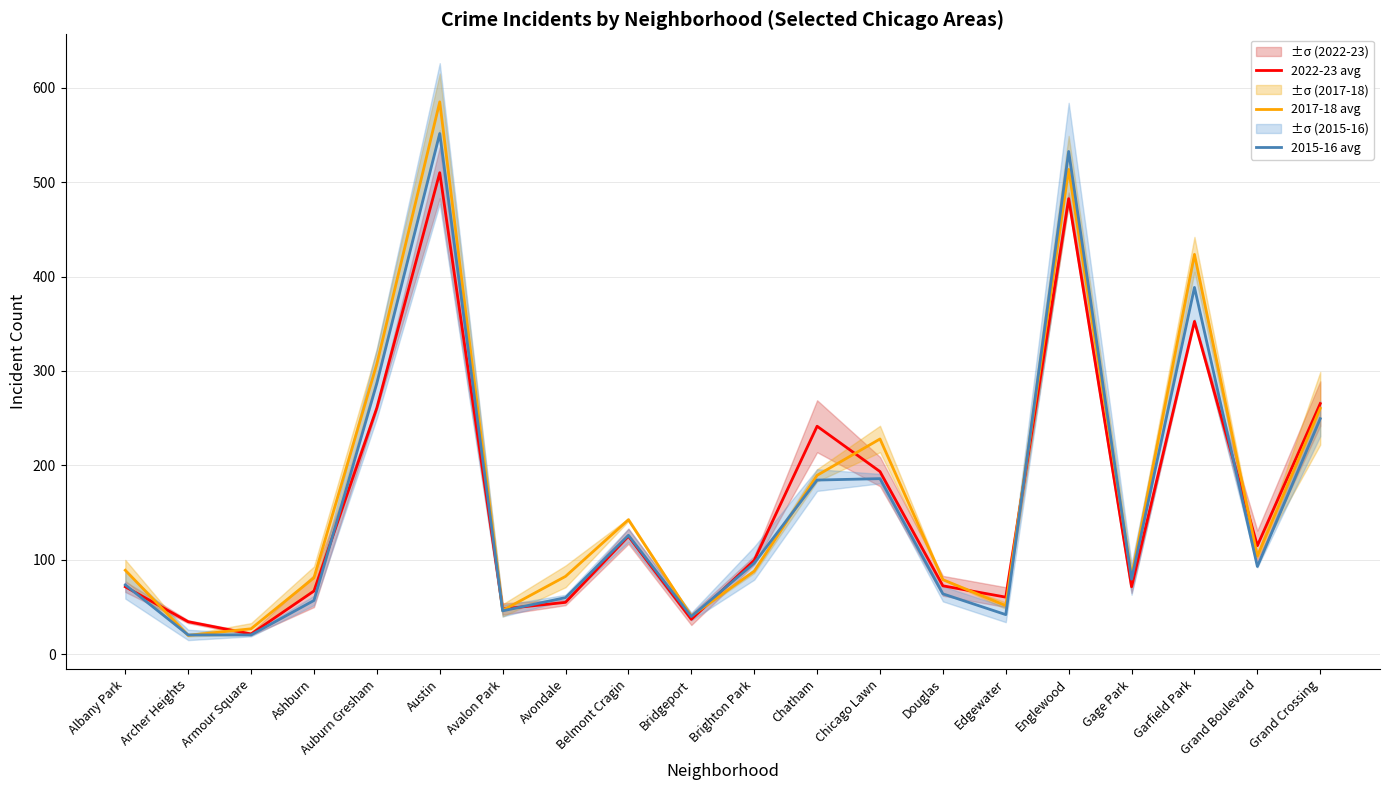

Count the number of categories in the chart.

20